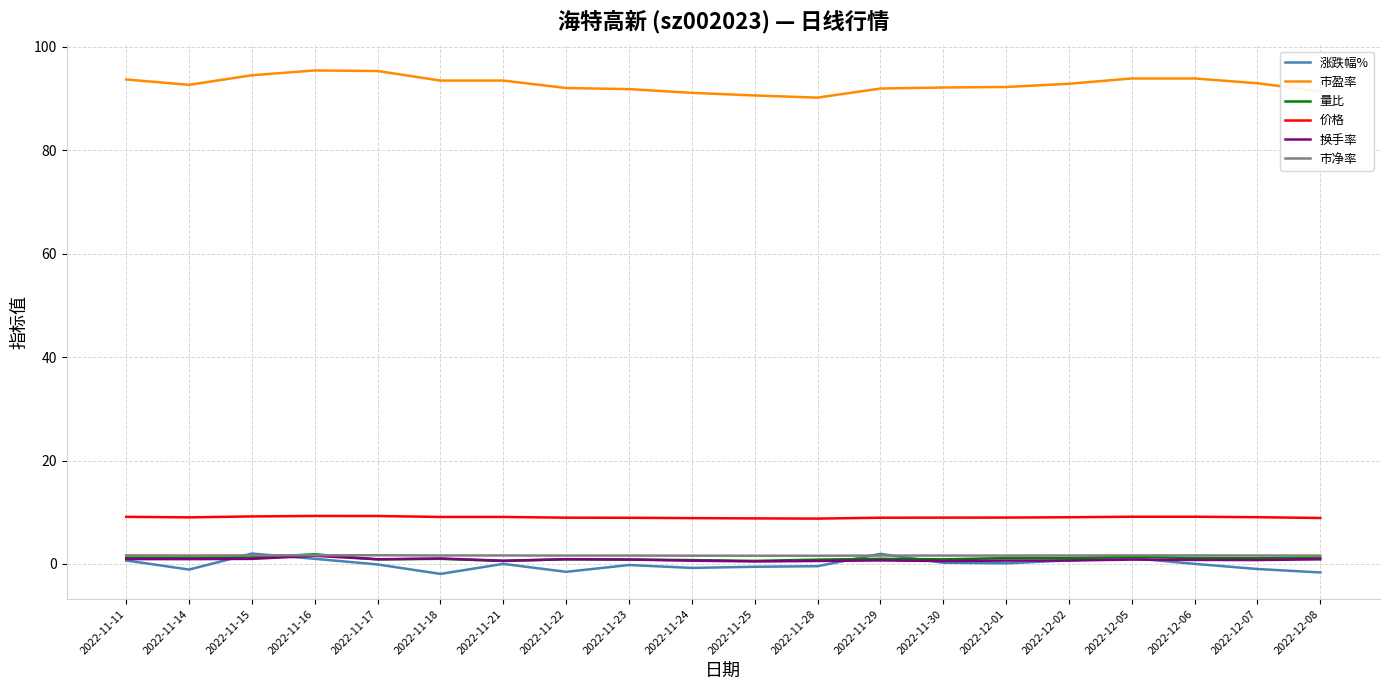

What is the difference between the second highest and second lowest values in the 市净率 series?

0.1